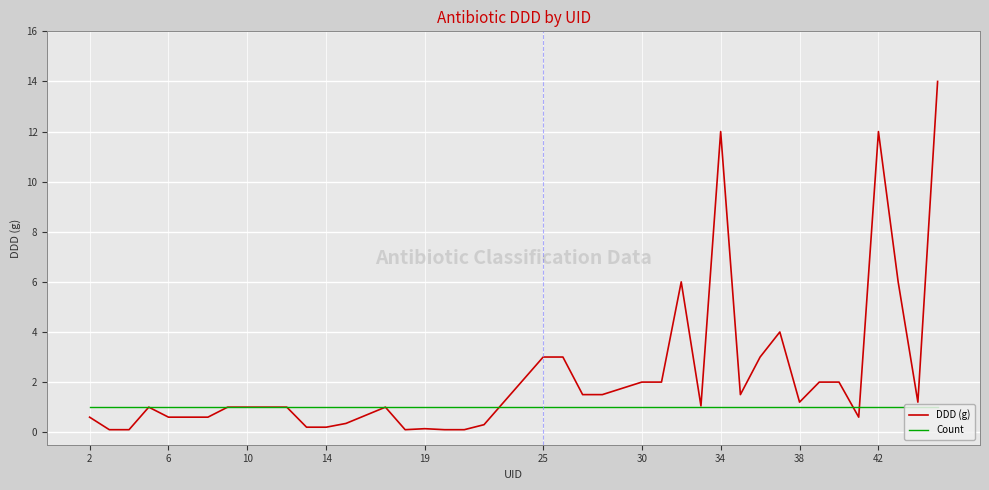

True or false: DDD (g) and Count cross at least once.

True